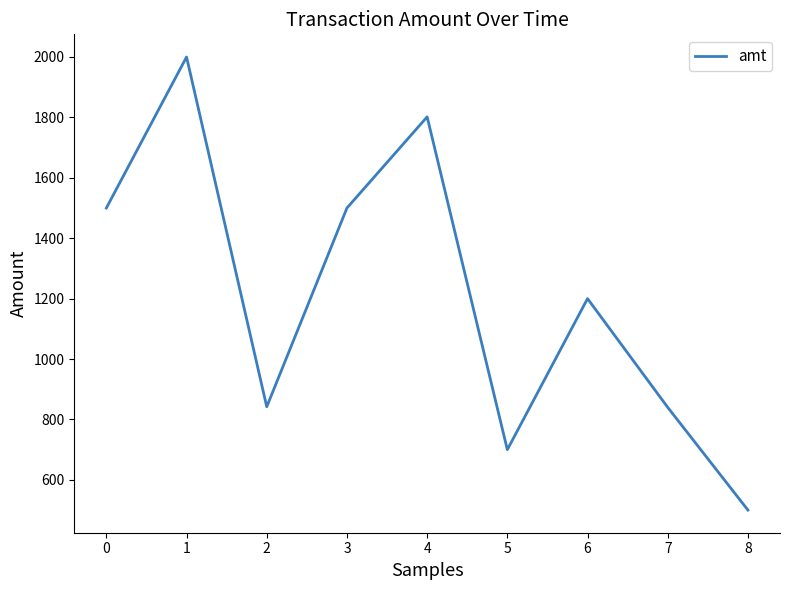

What is the difference between the maximum and minimum values?

1500.0